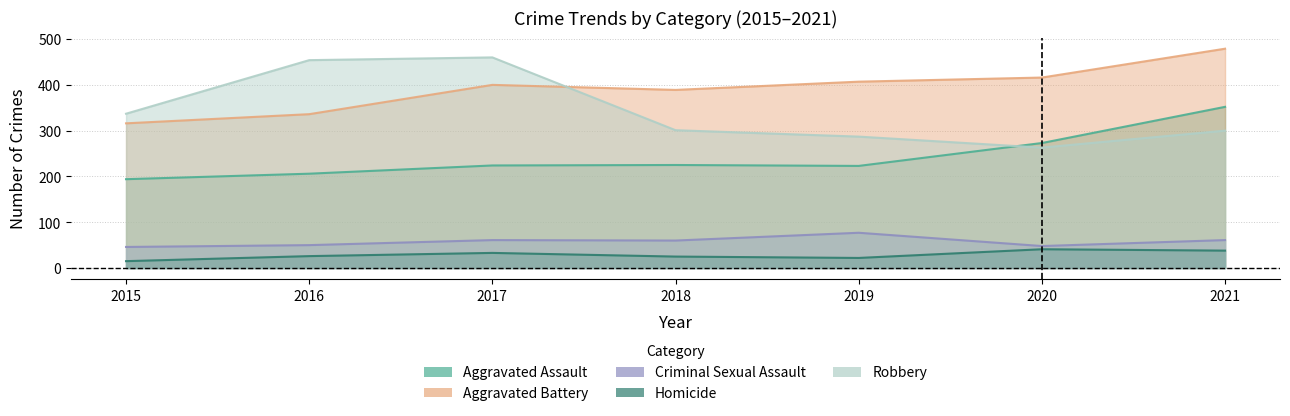

Is the value of Aggravated Assault at 2019 greater than the value of Robbery at 2018?

No